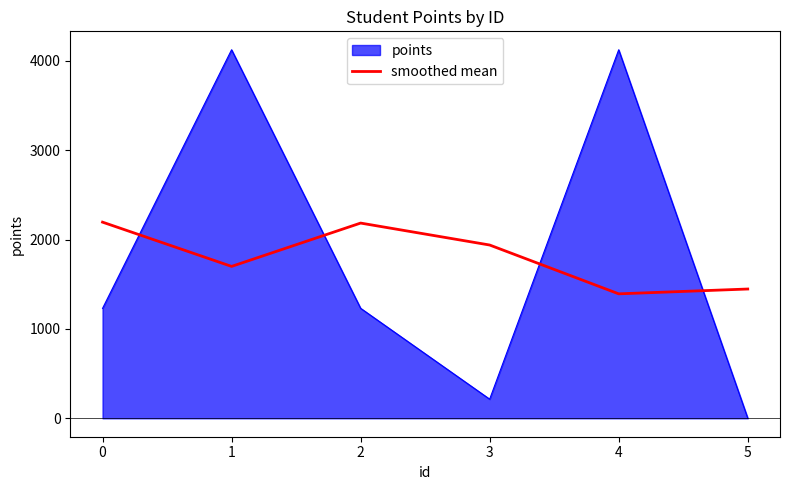

How many lines are shown in the chart?

2